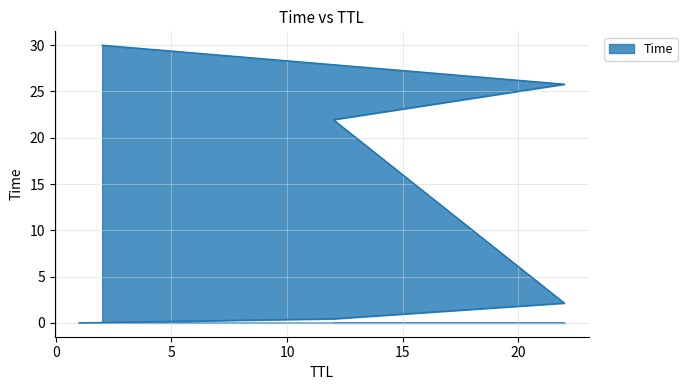

Reading left to right, transcribe all the data shown in this chart.

1=0.0	12=0.4	22=2.1	12=22.0	22=25.8	2=30.0